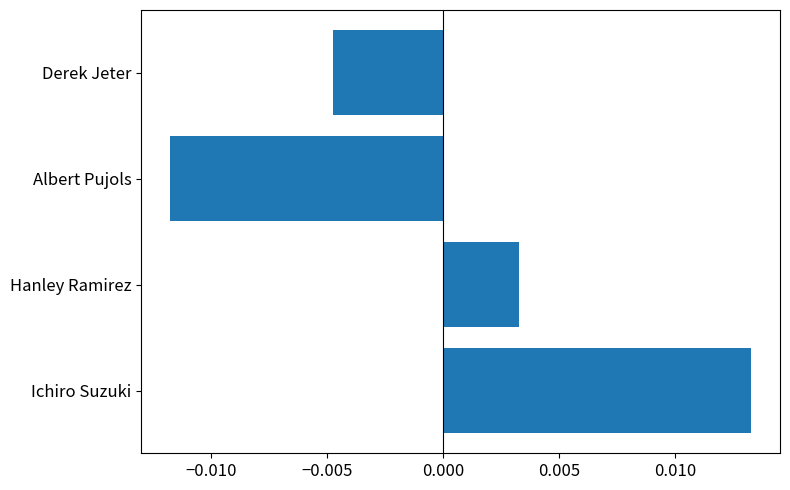

Which category has the lowest value across all series?

Albert Pujols